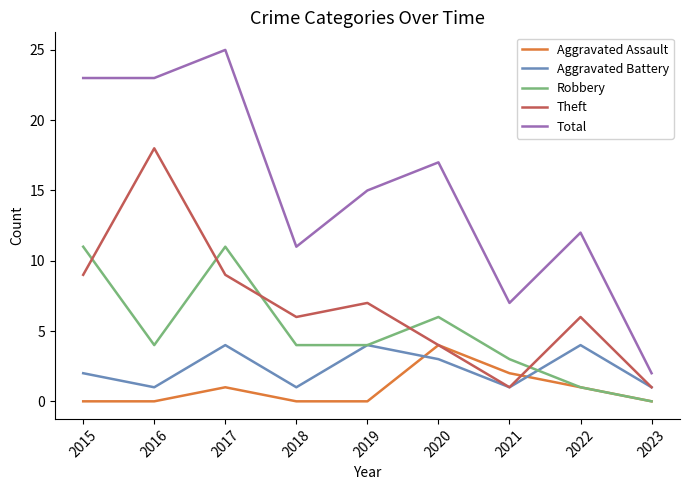

At which label is Aggravated Battery closest to 2?

2015